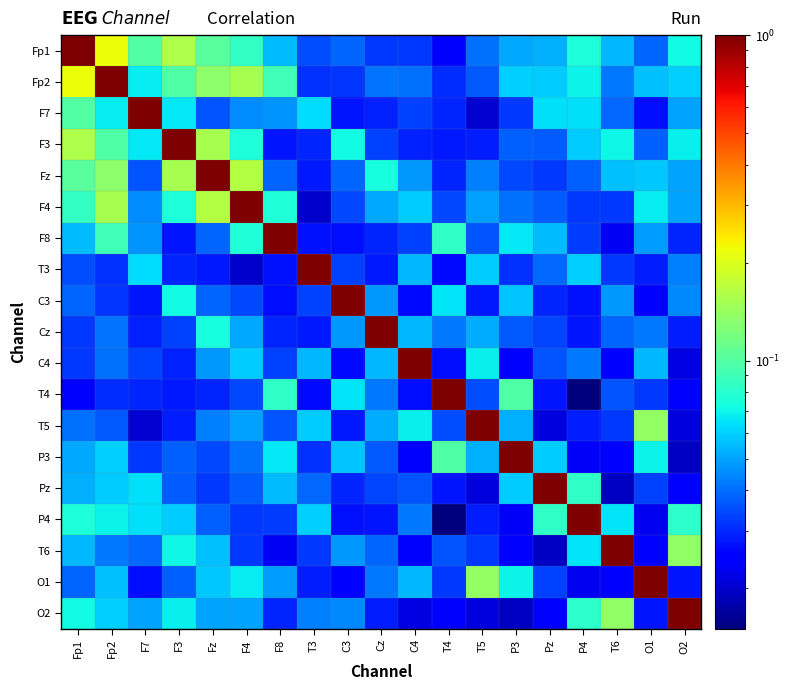

Which series has the widest spread of values?

T4